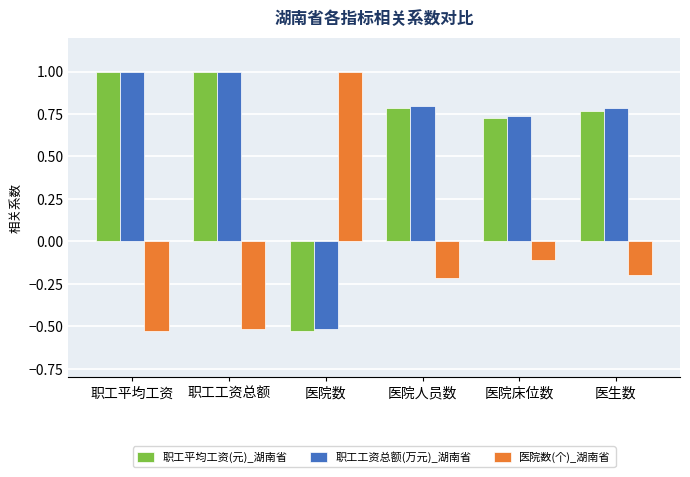

At which label is 职工平均工资(元)_湖南省 closest to 0?

医院数